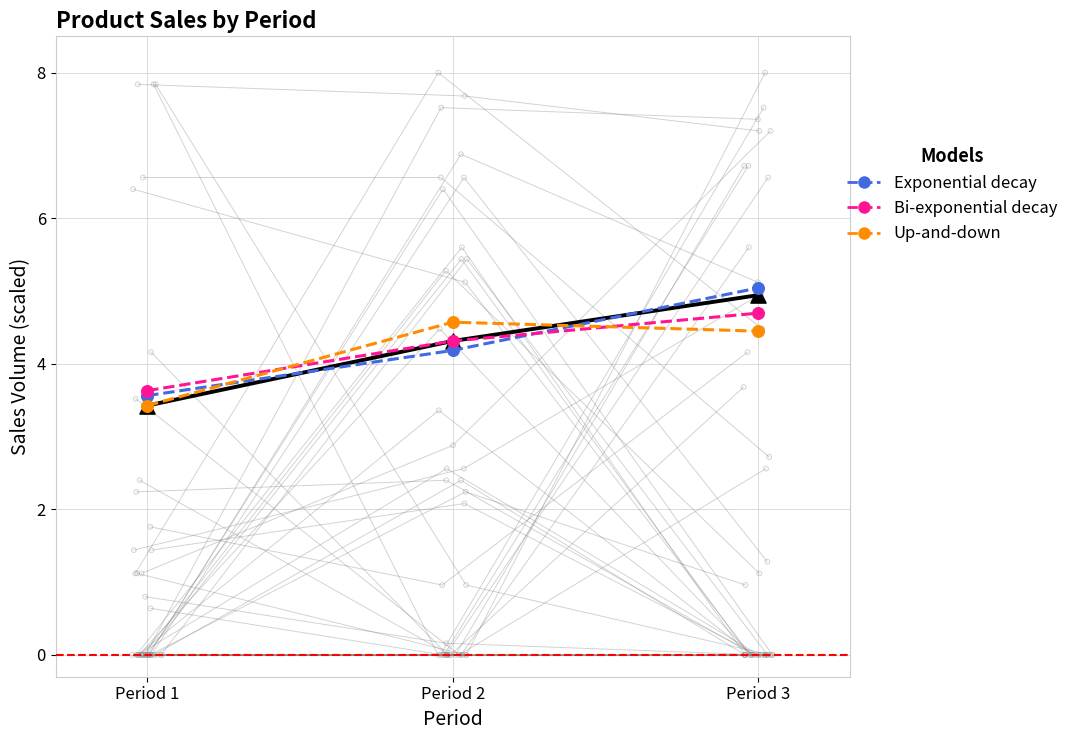

Which series has the widest spread of Y values?

Mean (observed)